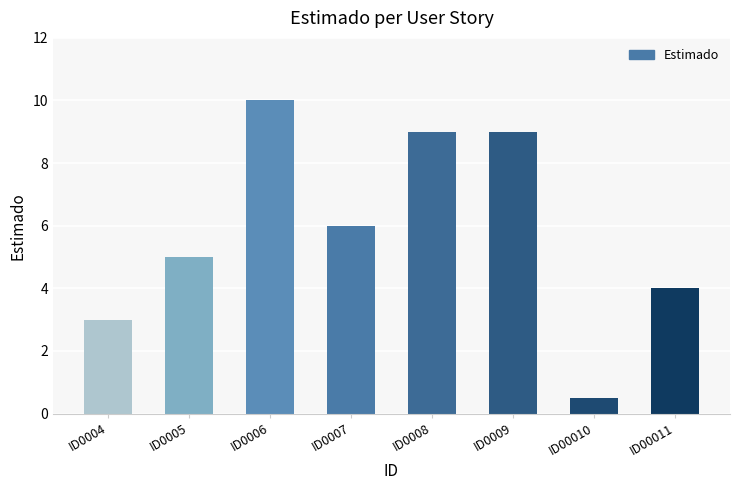

Reading left to right, extract all data points from this chart.

3.0	5.0	10.0	6.0	9.0	9.0	0.5	4.0